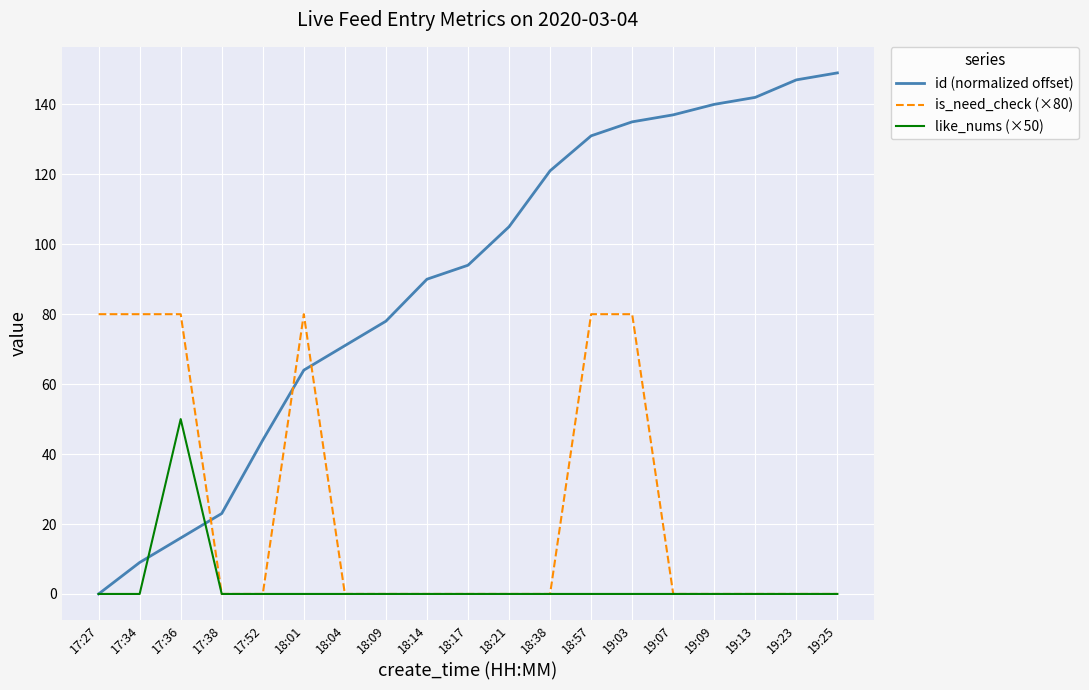

What position from the right is 18:04?

13